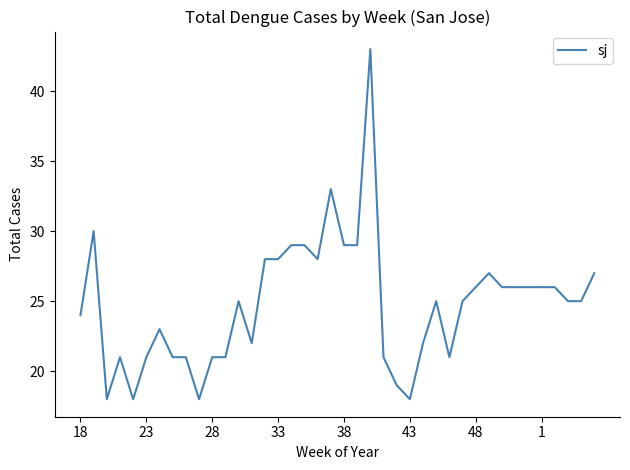

What is the maximum value shown in the chart?

43